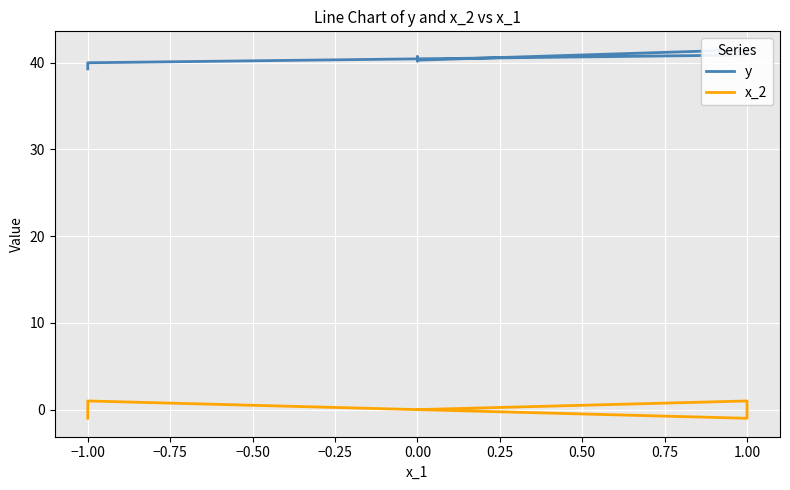

Between 1.00 and −1.00, which is larger?

1.00